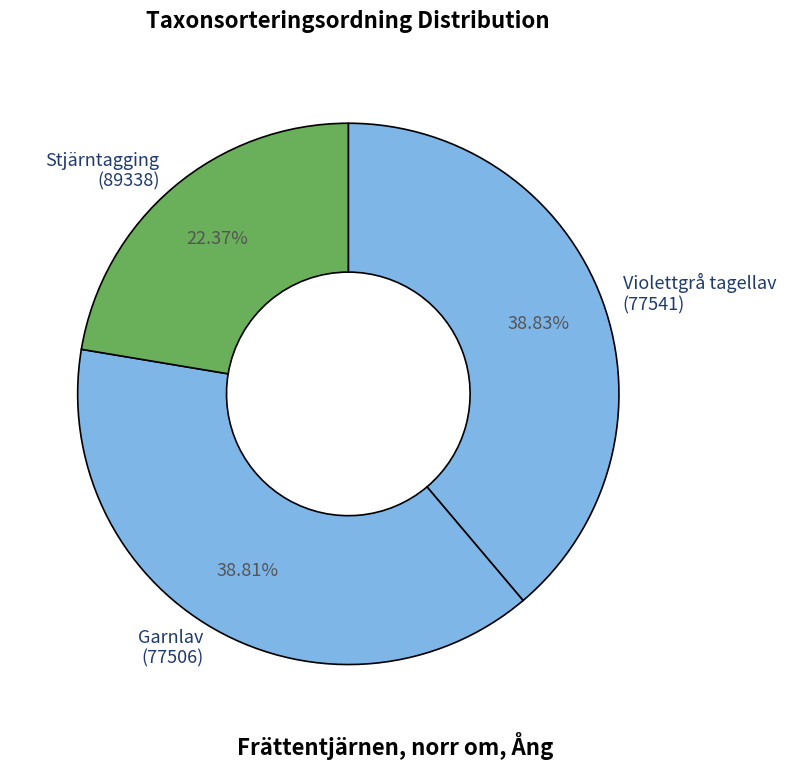

To the nearest percent, what is the difference between the largest and smallest slice percentages?

16%